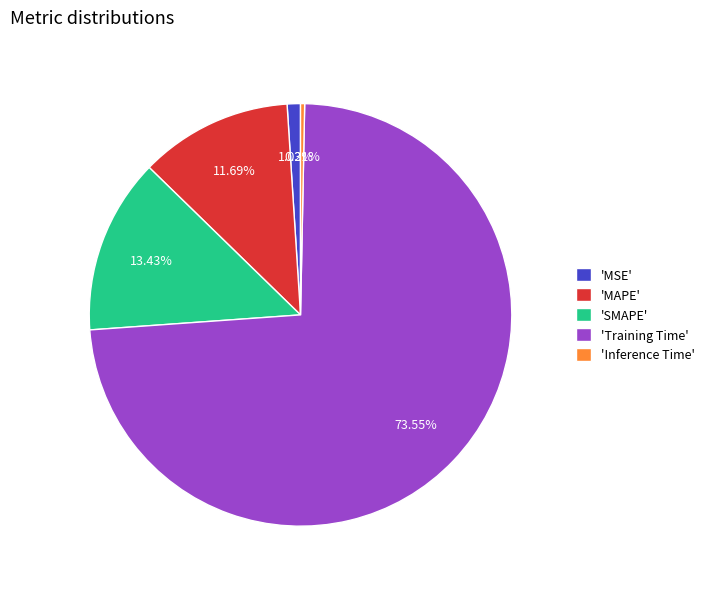

What is the largest slice in the pie chart?

'Training Time'